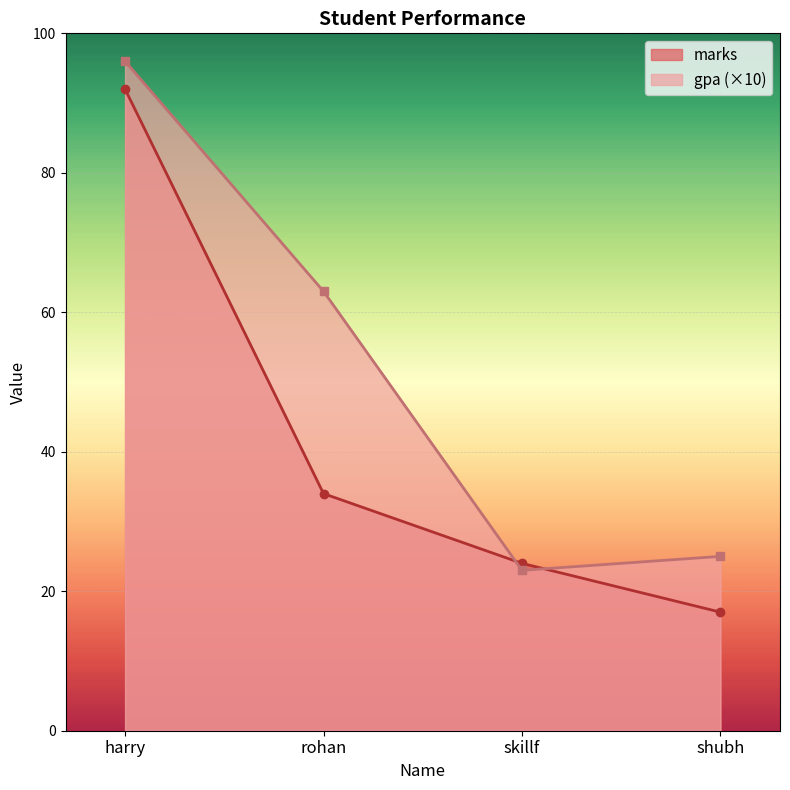

Reading left to right, what are all the values shown in this chart?

marks: harry=92	rohan=34	skillf=24	shubh=17
gpa: harry=96	rohan=63	skillf=23	shubh=25